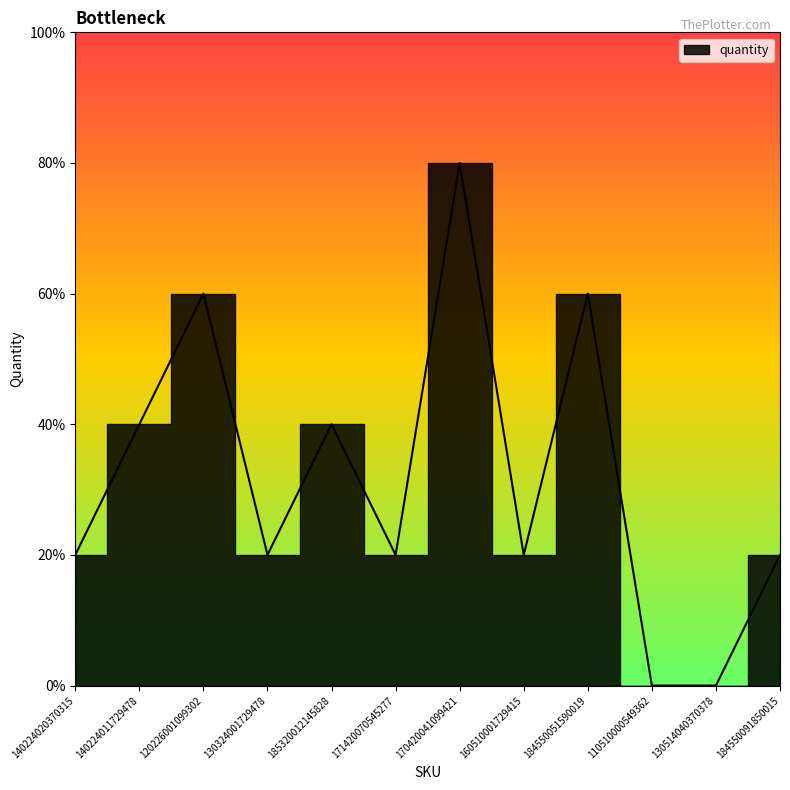

Where is the first local maximum?

120226001099302